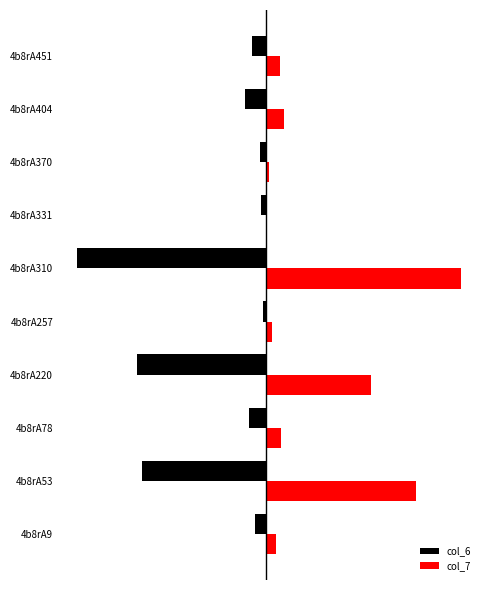

Rank the series by their maximum value, from highest to lowest.

col_7, col_6